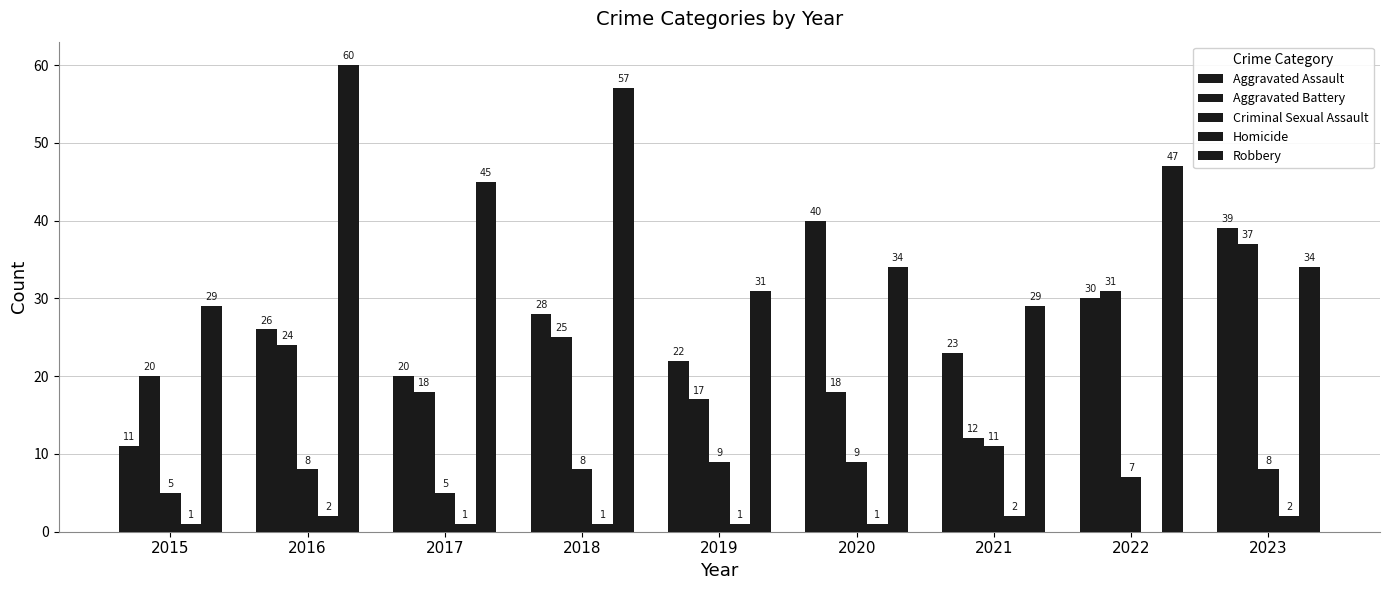

Is the value of Aggravated Assault at 2020 greater than the value of Homicide at 2015?

Yes